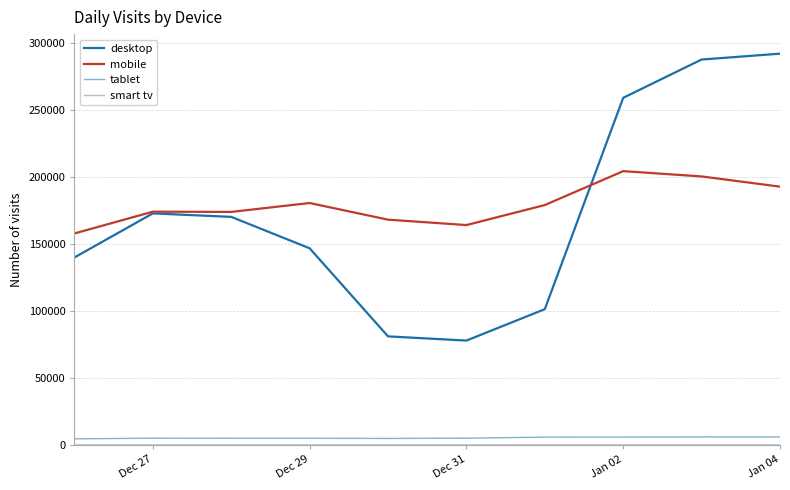

What is the greatest value displayed?

292209